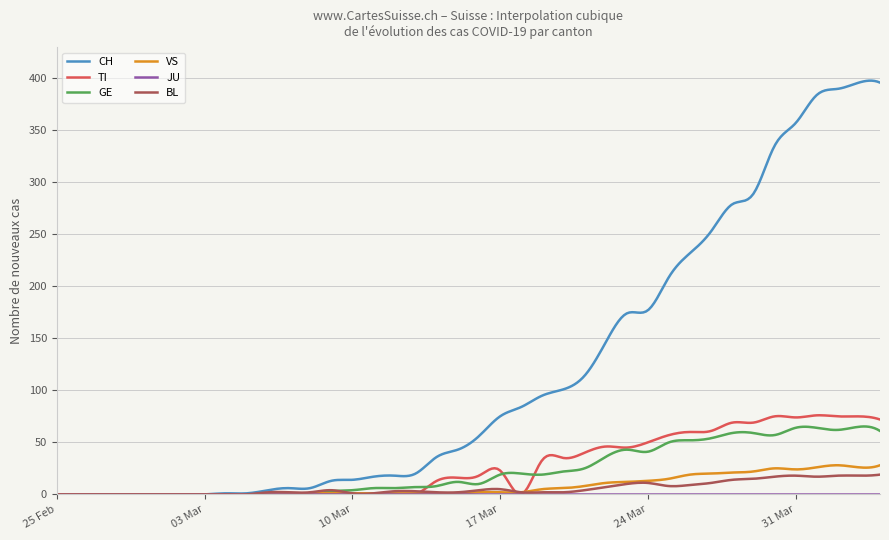

Which series has the widest spread of values?

CH